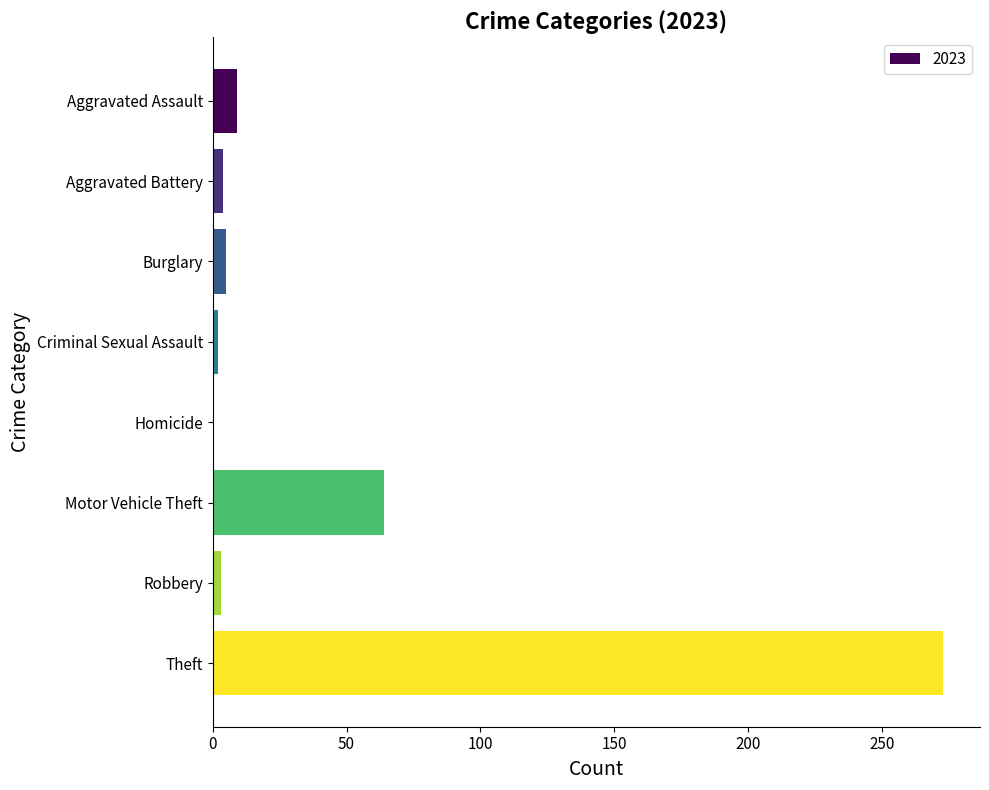

Is it true that the value at Homicide is -145?

False